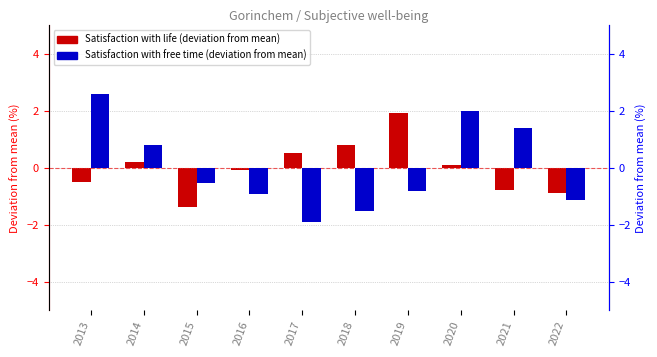

How many values in the Satisfaction with free time series are below 0?

6